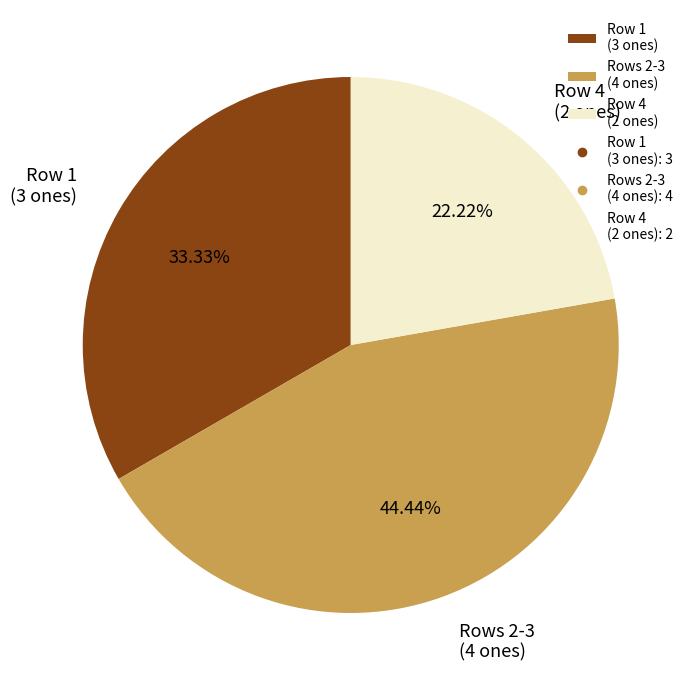

Rank the categories by value from lowest to highest.

Row 4 (2 ones), Row 1 (3 ones), Rows 2-3 (4 ones)